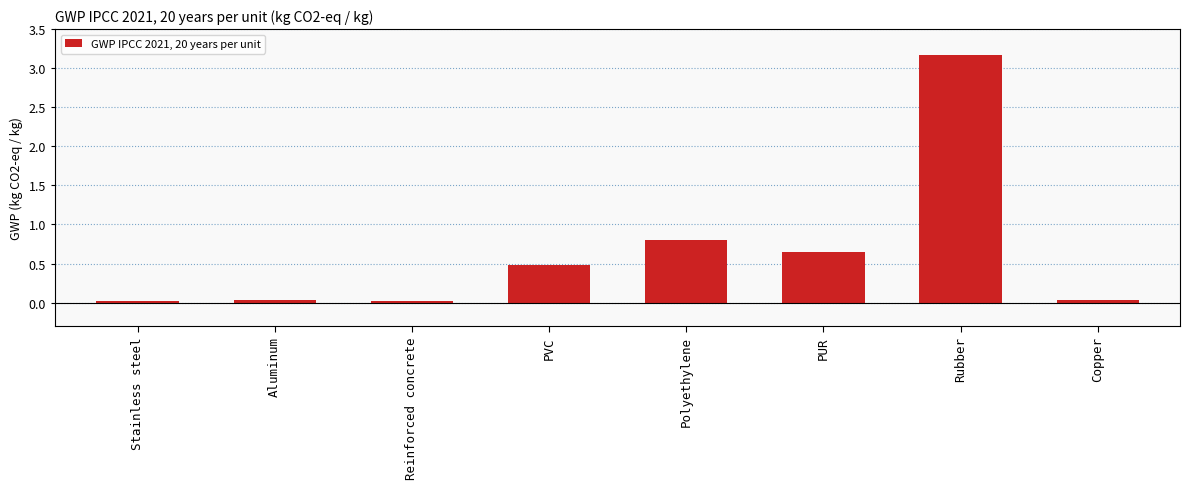

Between PVC and Reinforced concrete, which is larger?

PVC